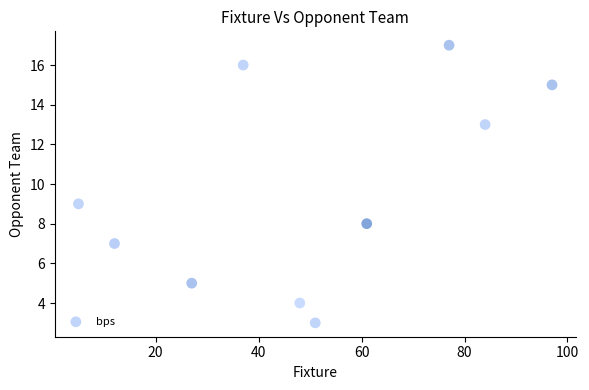

What Y value in the scatter plot is closest to 10?

9